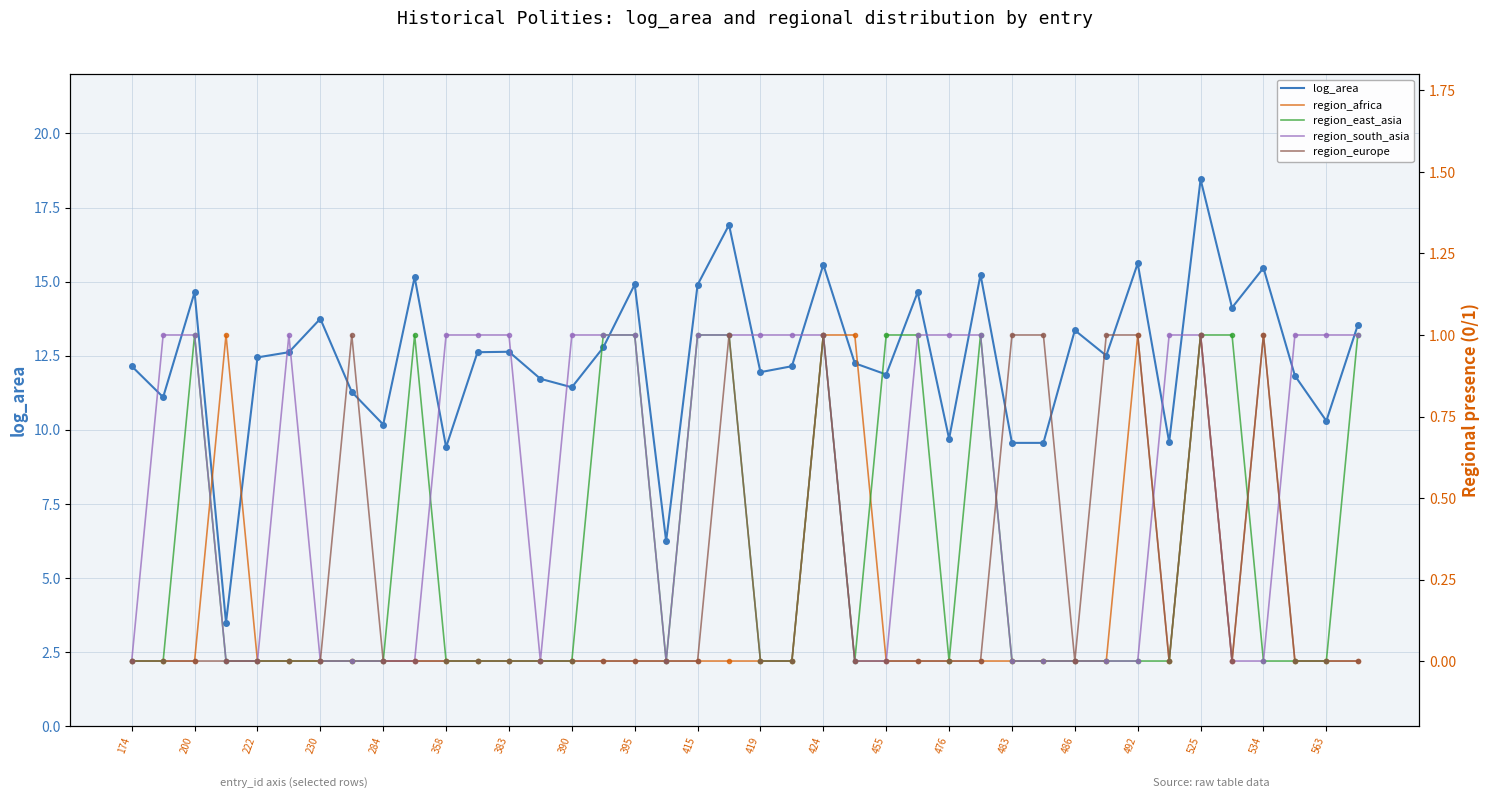

The value of log_area at 525 is 25.9. True or false?

False